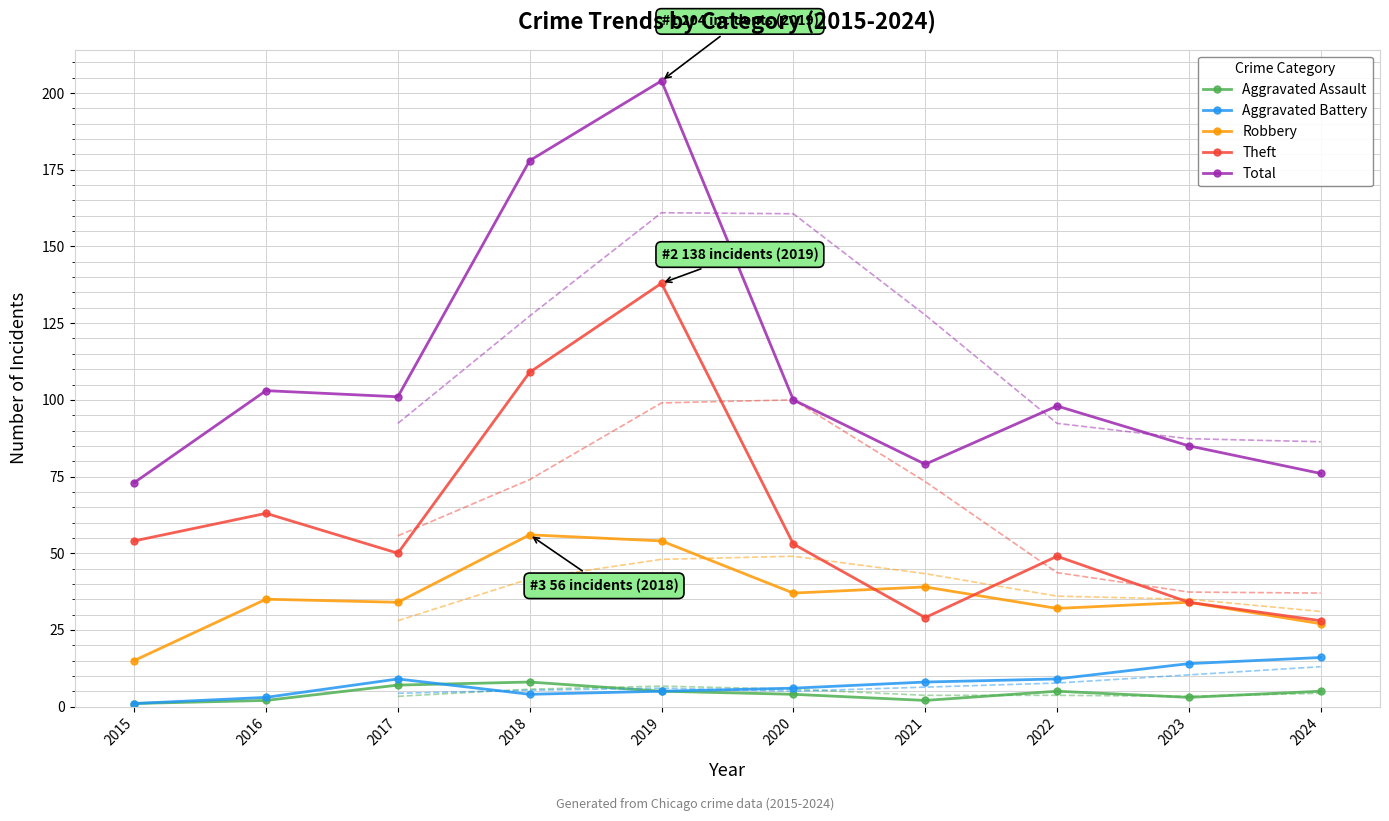

True or false: Theft and Aggravated Battery intersect in this chart.

False